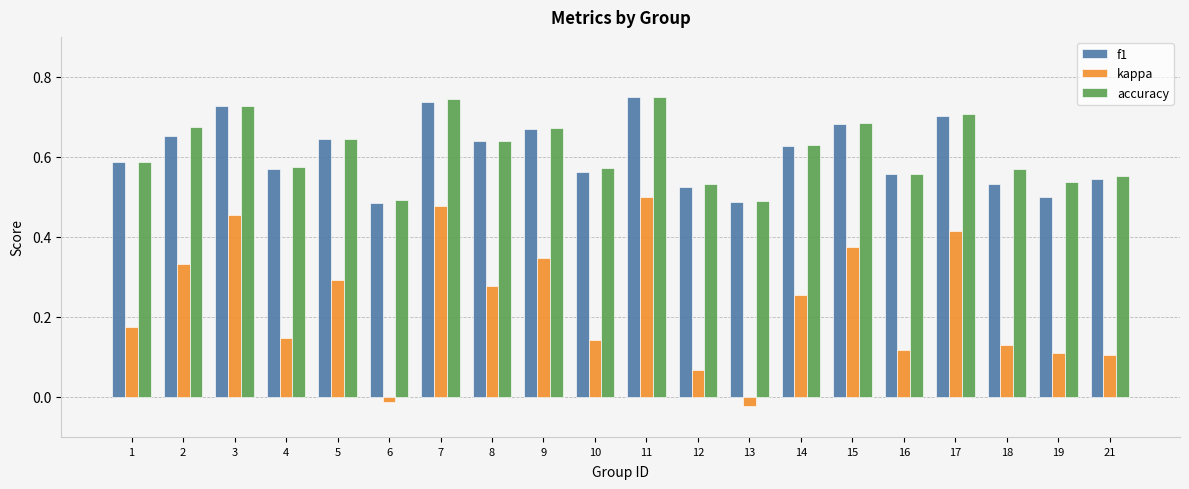

What is the total value across all series at 13?

1.0